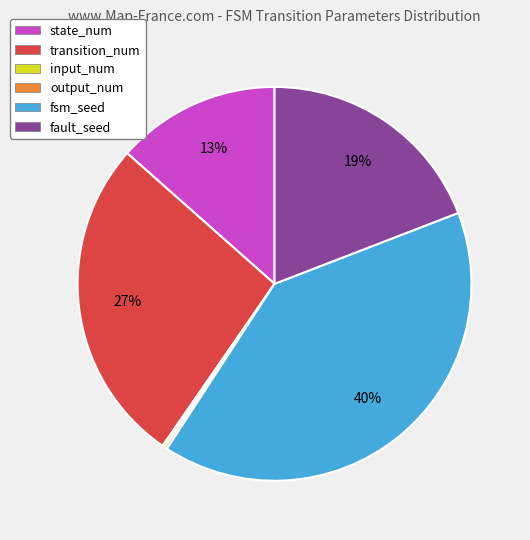

Does fsm_seed account for over 50% of the chart?

No